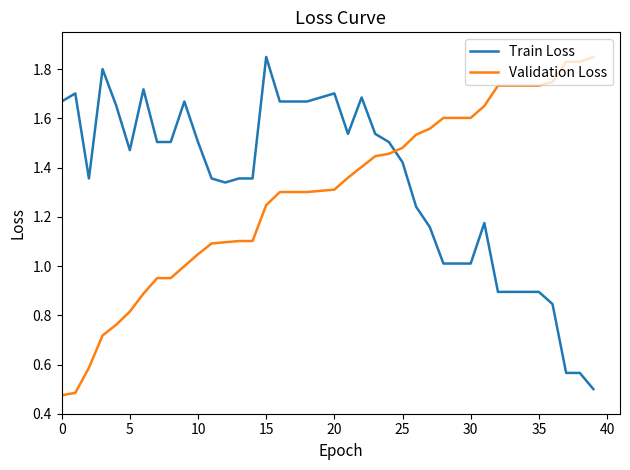

Is this an area chart (filled region under the line)?

No